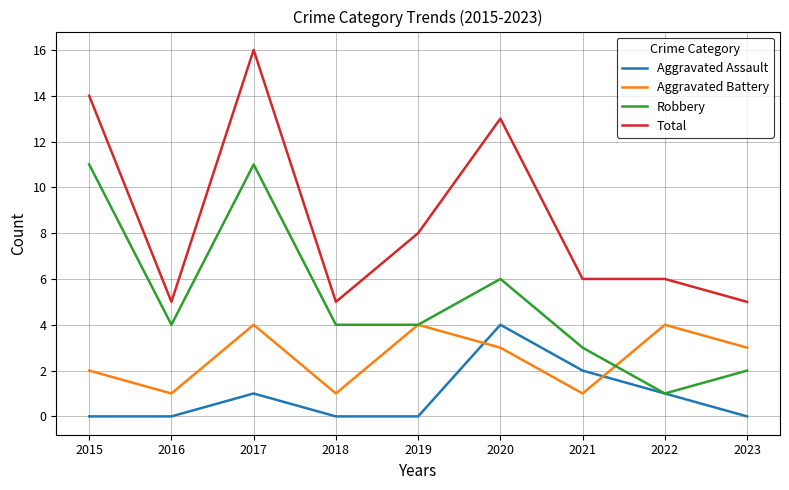

True or false: Total has a value of 11 at 2019.

False